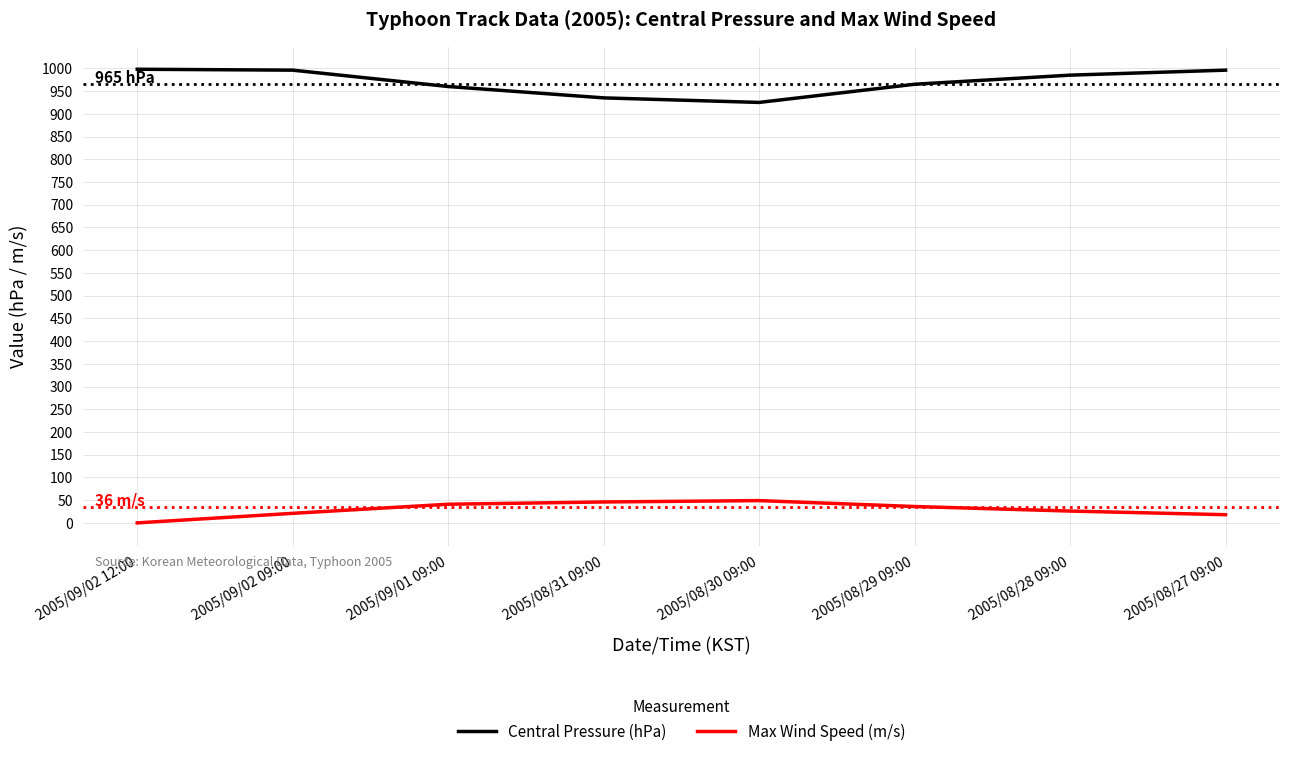

How many lines are shown in the chart?

2